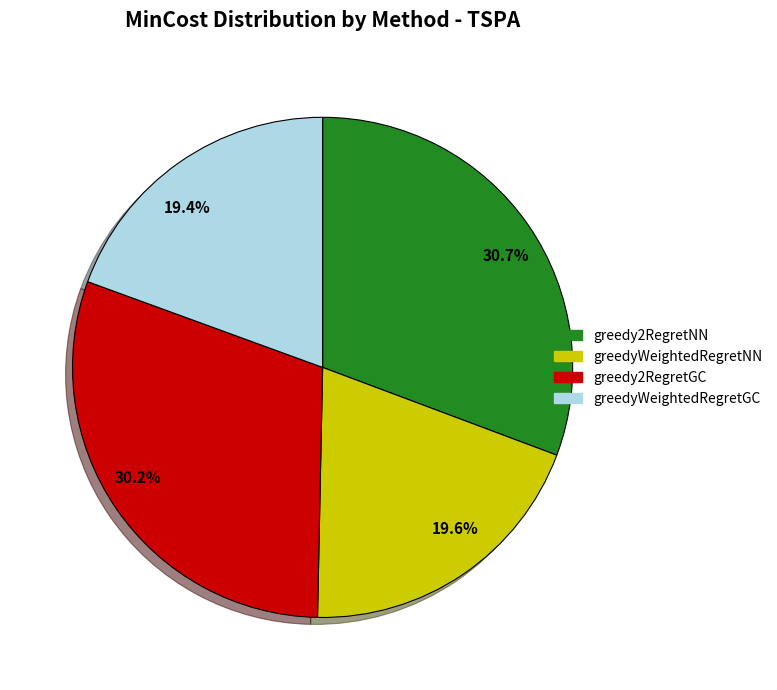

Combined, do 30.7% and 19.4% account for over 50%?

Yes